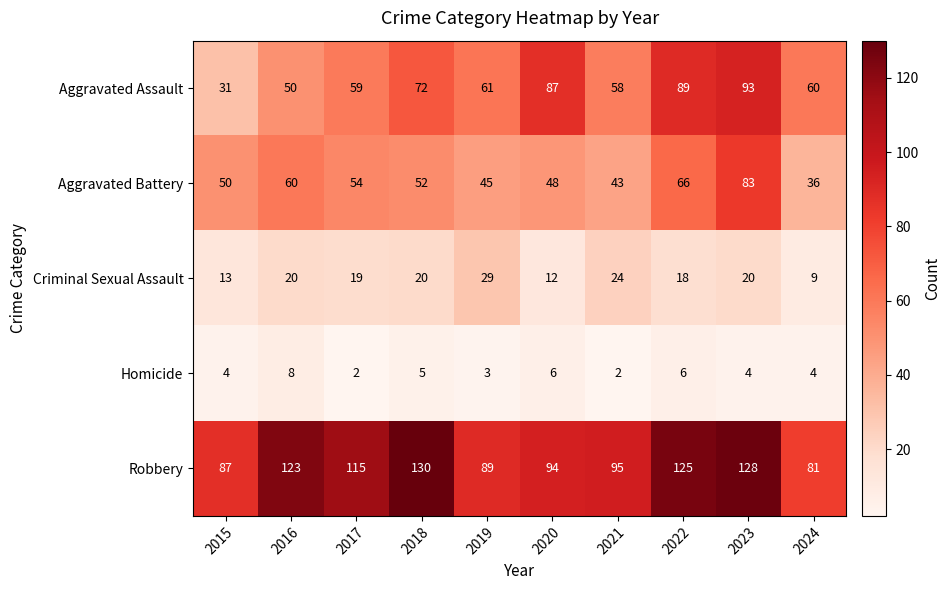

At which label does Robbery first exceed 115?

2016